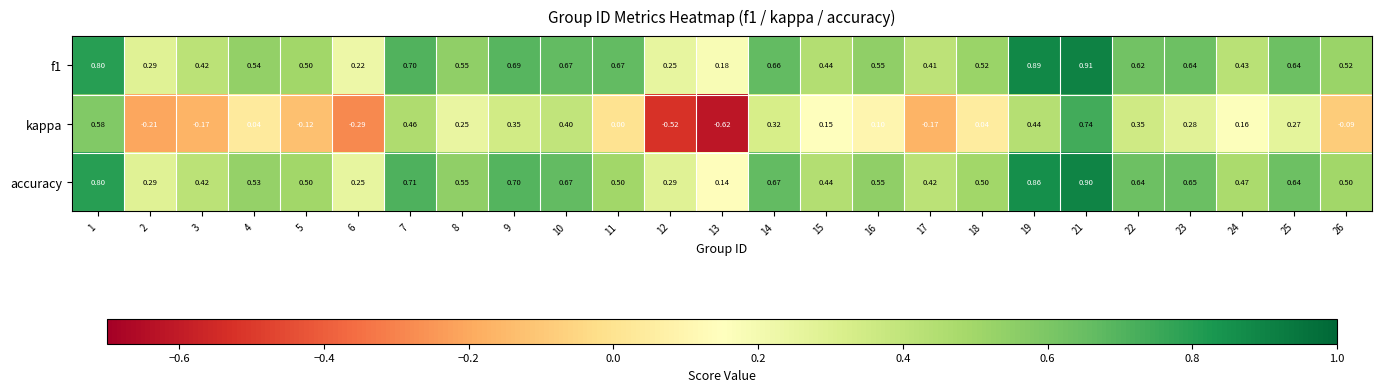

What is the total value across all series at 19?

2.2